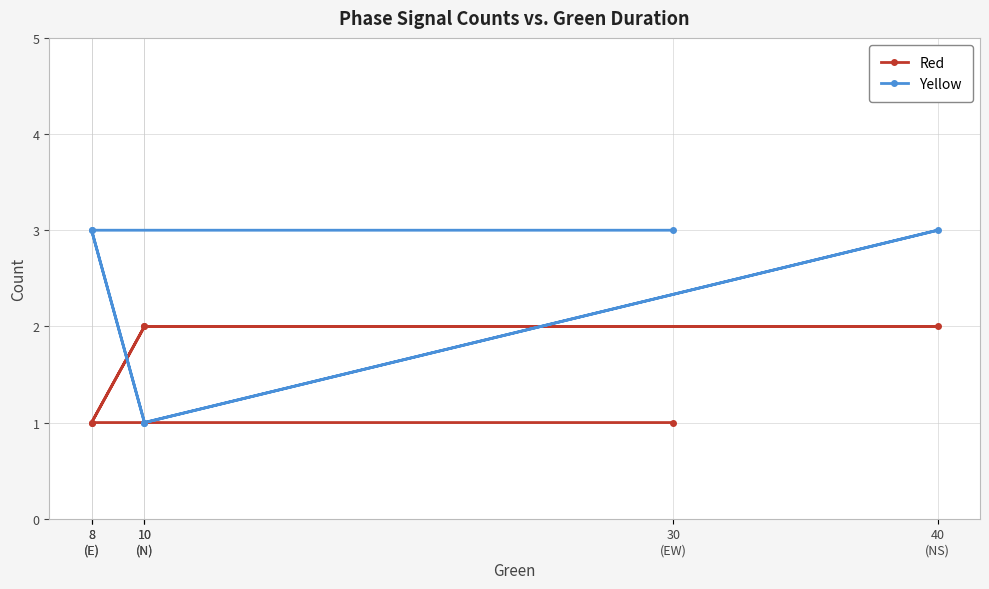

Reading left to right, list all the values displayed in this chart.

Red: 1	1	2	2	2	1
Yellow: 3	3	1	3	1	3